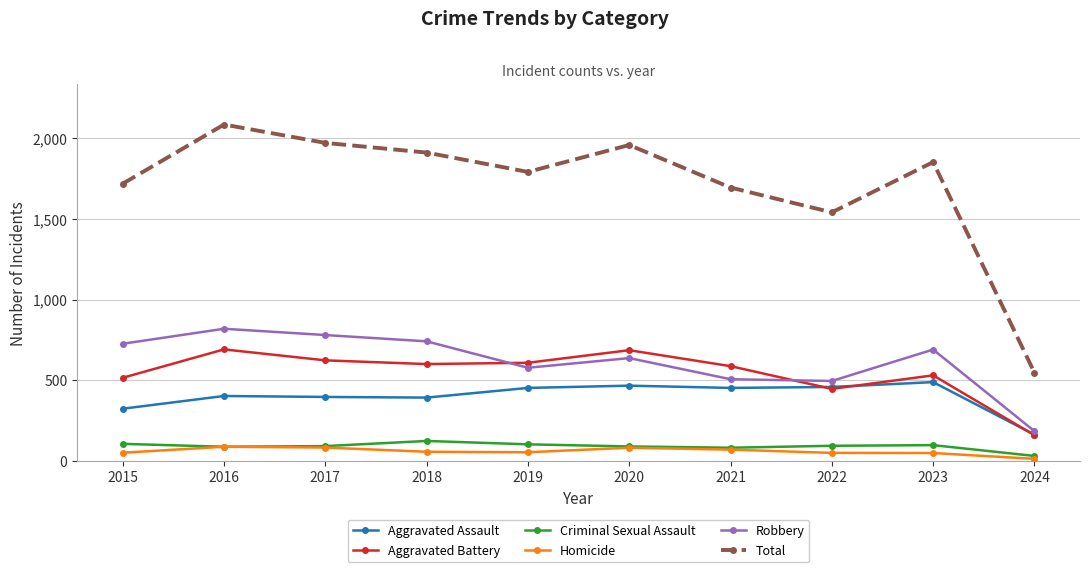

How many lines are shown in the chart?

6